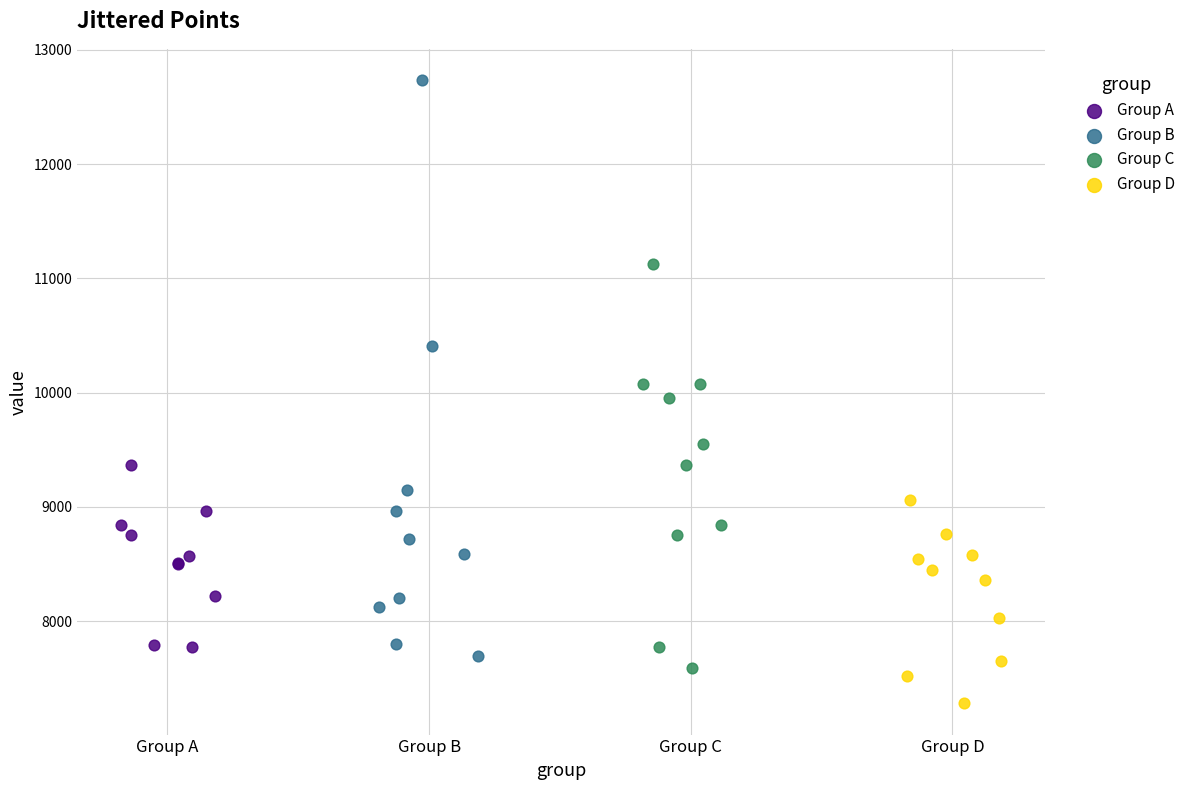

Which series reaches the maximum Y coordinate?

Group B